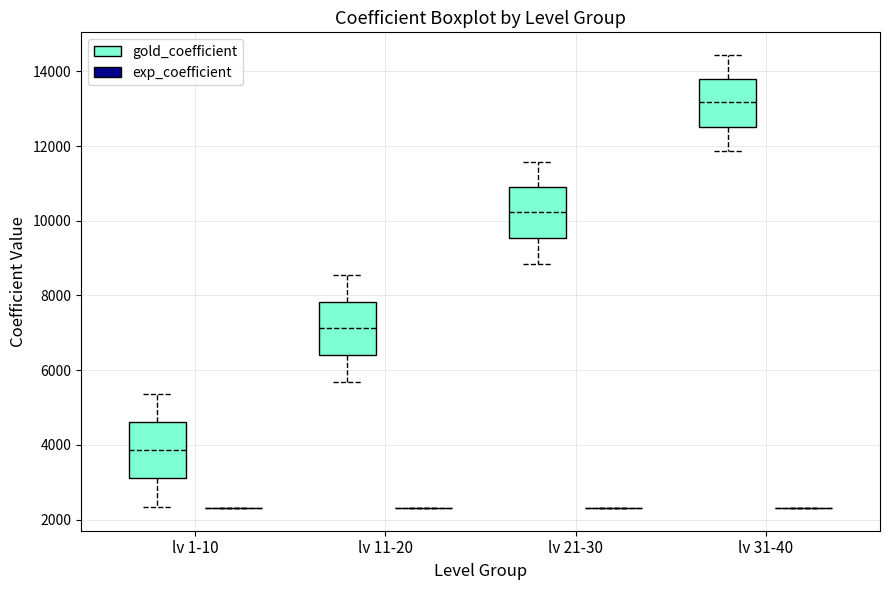

Reading left to right, transcribe this box plot: for each box, give where its median line is, the range the box spans, and where its two whiskers end, as read against the y-axis. The values are not printed on the chart, so give them approximately, as read against the axis.

lv 1-10 (gold_coefficient): median 3800, box 3200 to 4600, whiskers 2400 to 5400
lv 1-10 (exp_coefficient): box collapsed to a line at 2400, whiskers 2400 to 2400
lv 11-20 (gold_coefficient): median 7200, box 6400 to 7800, whiskers 5600 to 8600
lv 11-20 (exp_coefficient): box collapsed to a line at 2400, whiskers 2400 to 2400
lv 21-30 (gold_coefficient): median 10200, box 9600 to 11000, whiskers 8800 to 11600
lv 21-30 (exp_coefficient): box collapsed to a line at 2400, whiskers 2400 to 2400
lv 31-40 (gold_coefficient): median 13200, box 12600 to 13800, whiskers 11800 to 14400
lv 31-40 (exp_coefficient): box collapsed to a line at 2400, whiskers 2400 to 2400